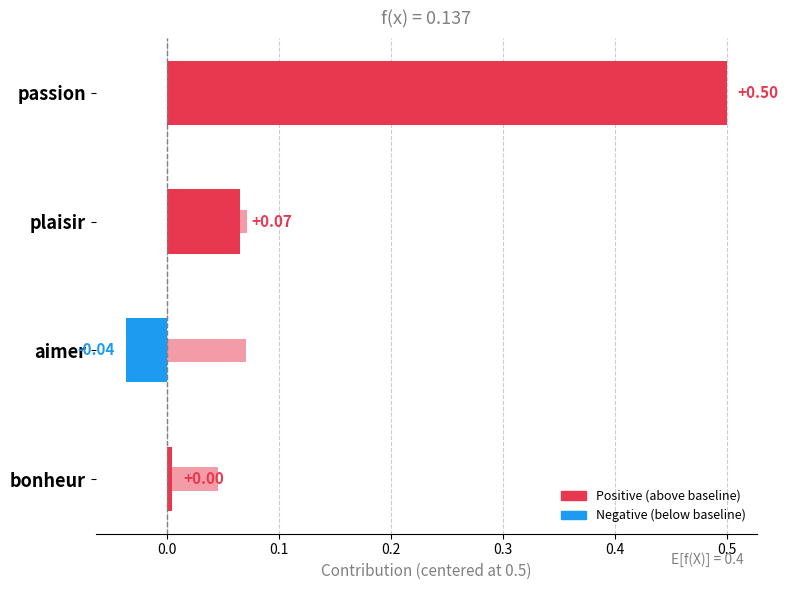

What is the average value of the adequacy_to_cue series?

0.1